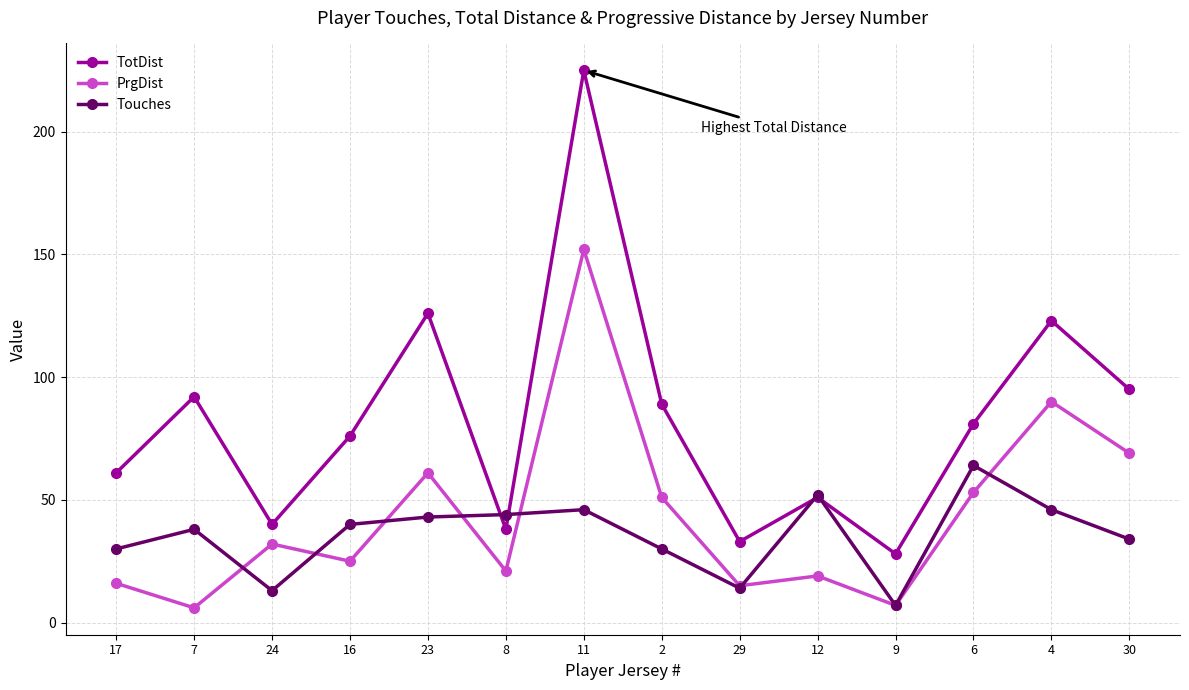

What is the label of the 10th point from the left?

12